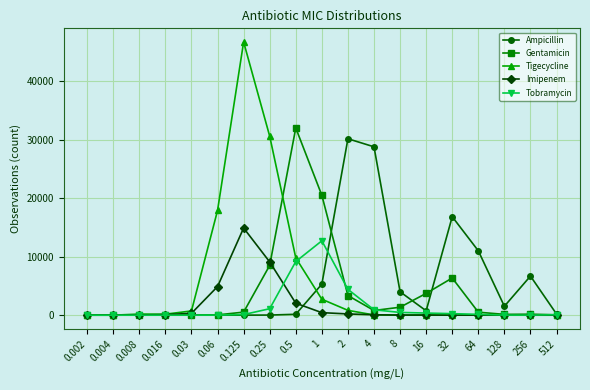

Does the chart display data point markers on the line(s)?

Yes